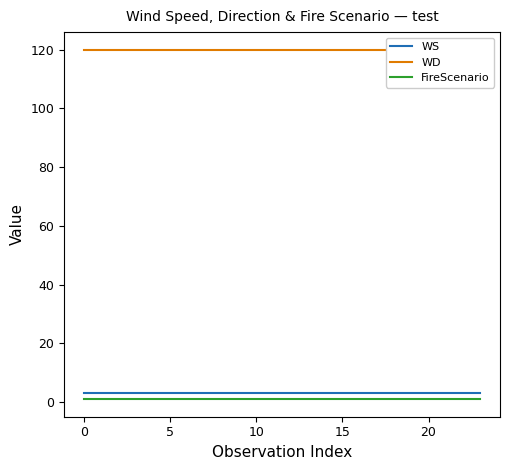

True or false: FireScenario and WD cross at least once.

False